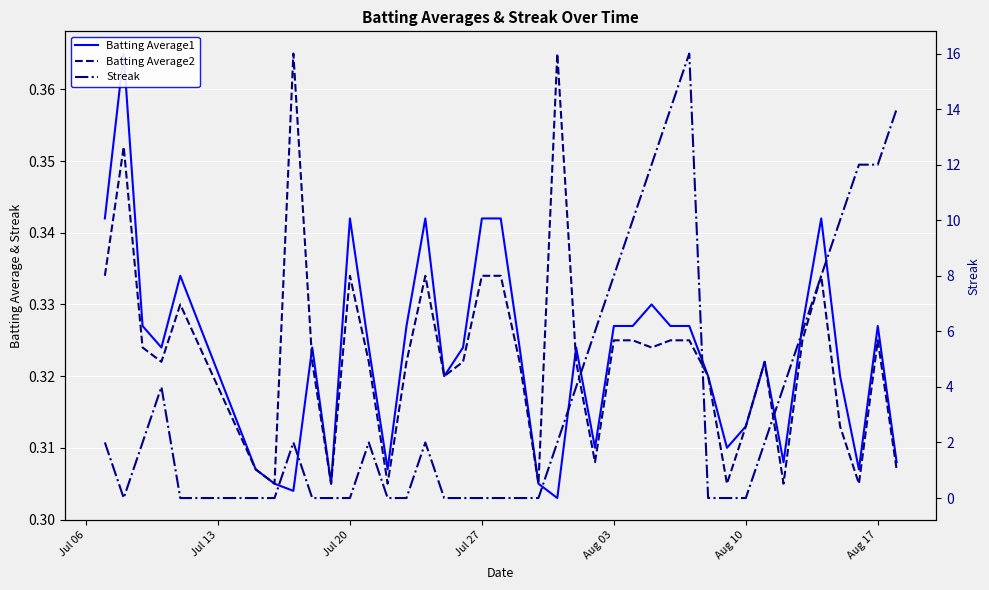

True or false: Batting Average1 has more than 2 interior local peaks.

True